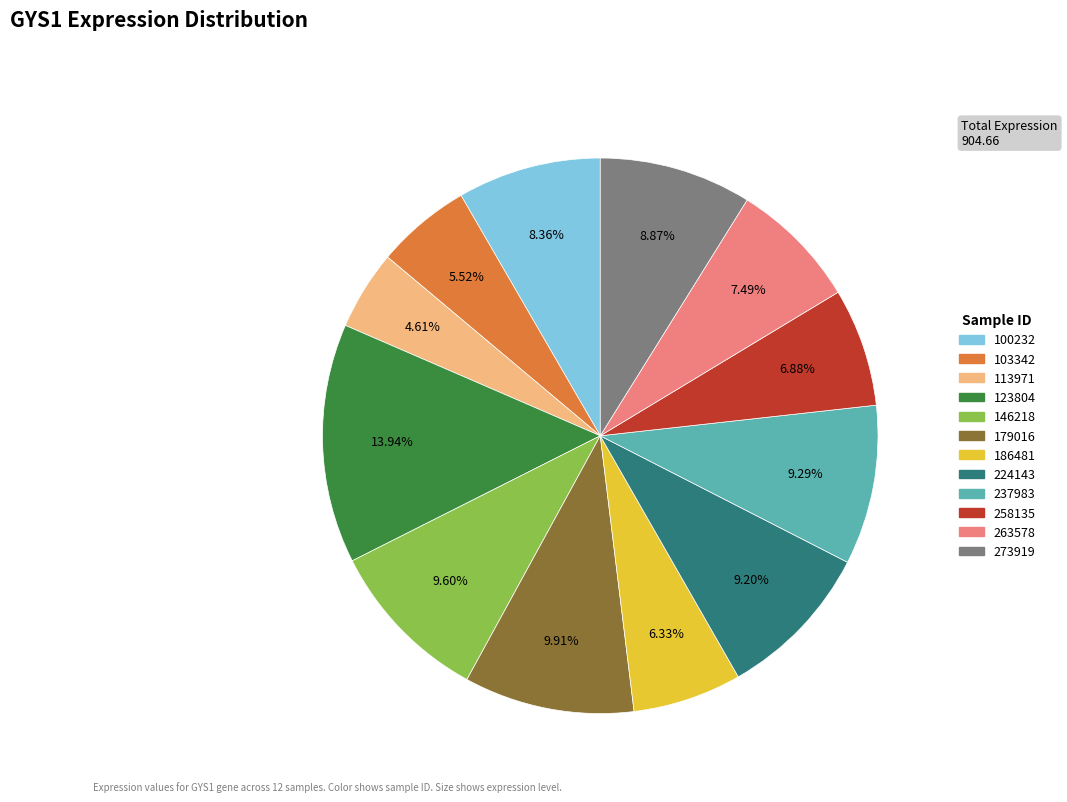

Approximately how many times larger is the value at 100232 compared to 146218?

0.9